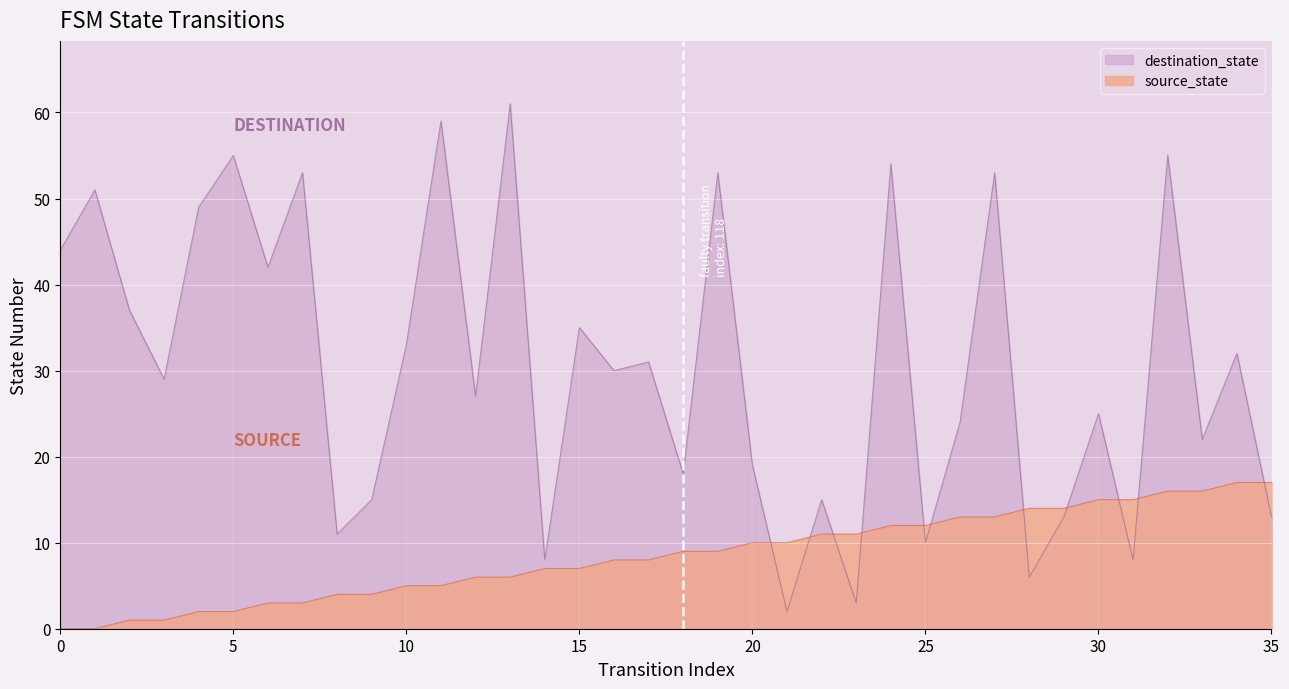

How many values in the destination_state series are below 30?

18